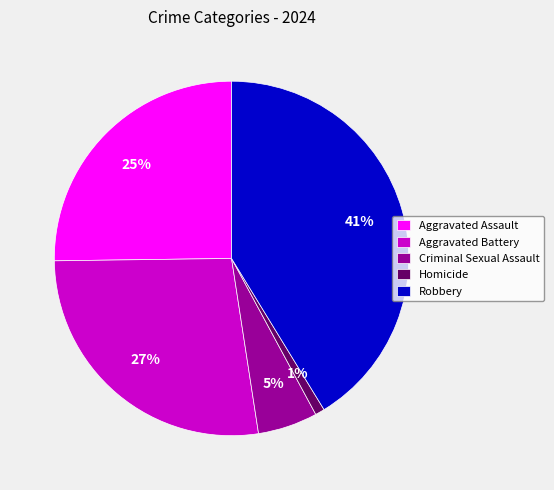

Is it true that Aggravated Battery is 33% of the pie?

False